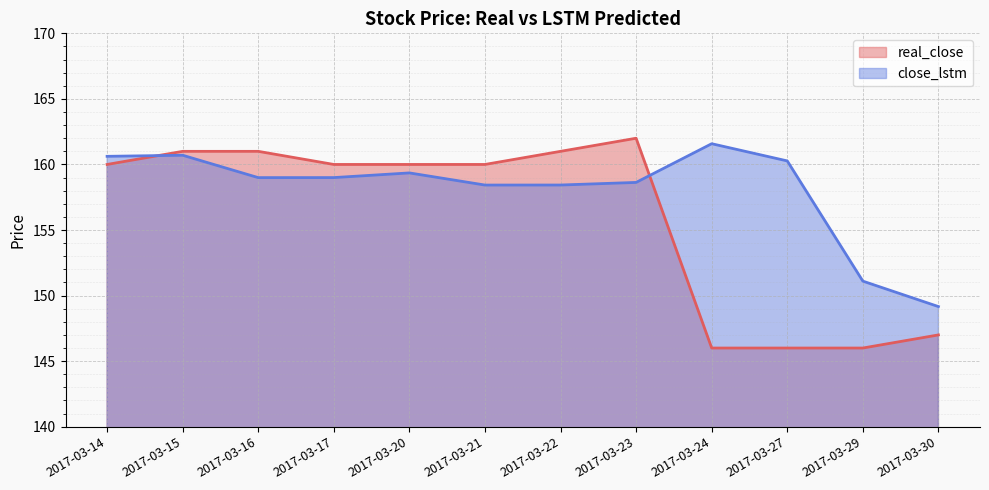

What is the greatest value displayed?

162.0